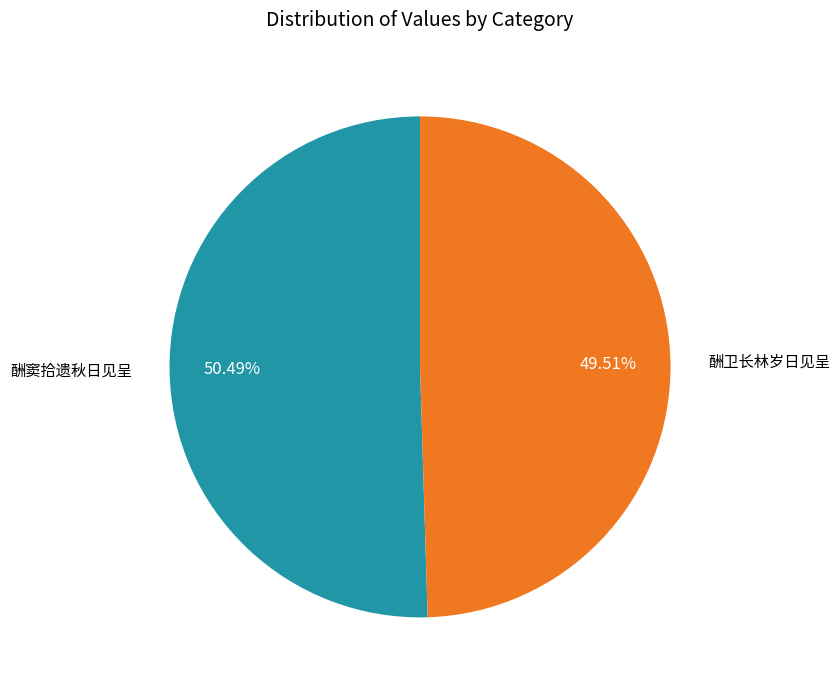

Count the number of slices in the pie.

2